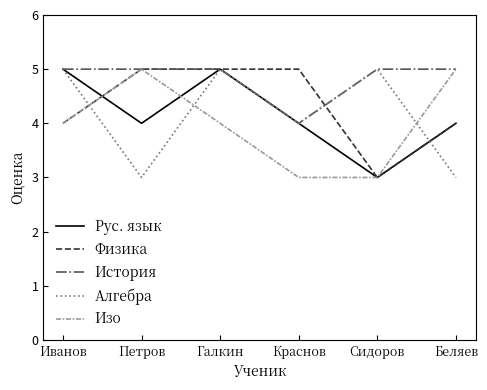

Between Петров and Галкин, which series saw the biggest shift?

Алгебра